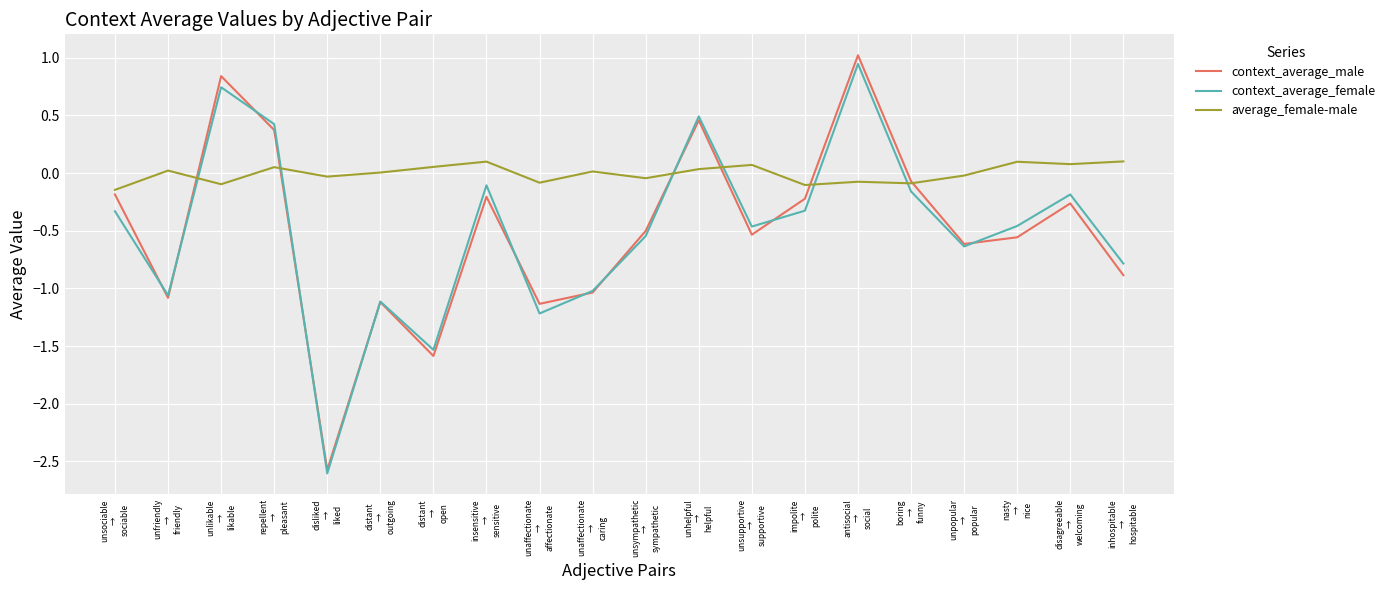

In context_average_female, how many points are lower than both neighbors (excluding endpoints)?

6